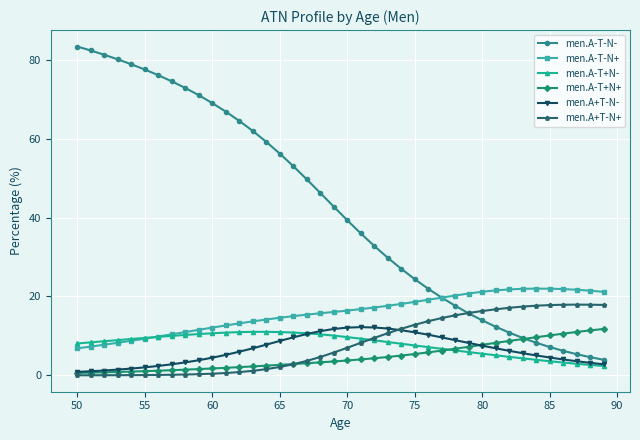

Which series has the largest range (max minus min)?

men.A-T-N-